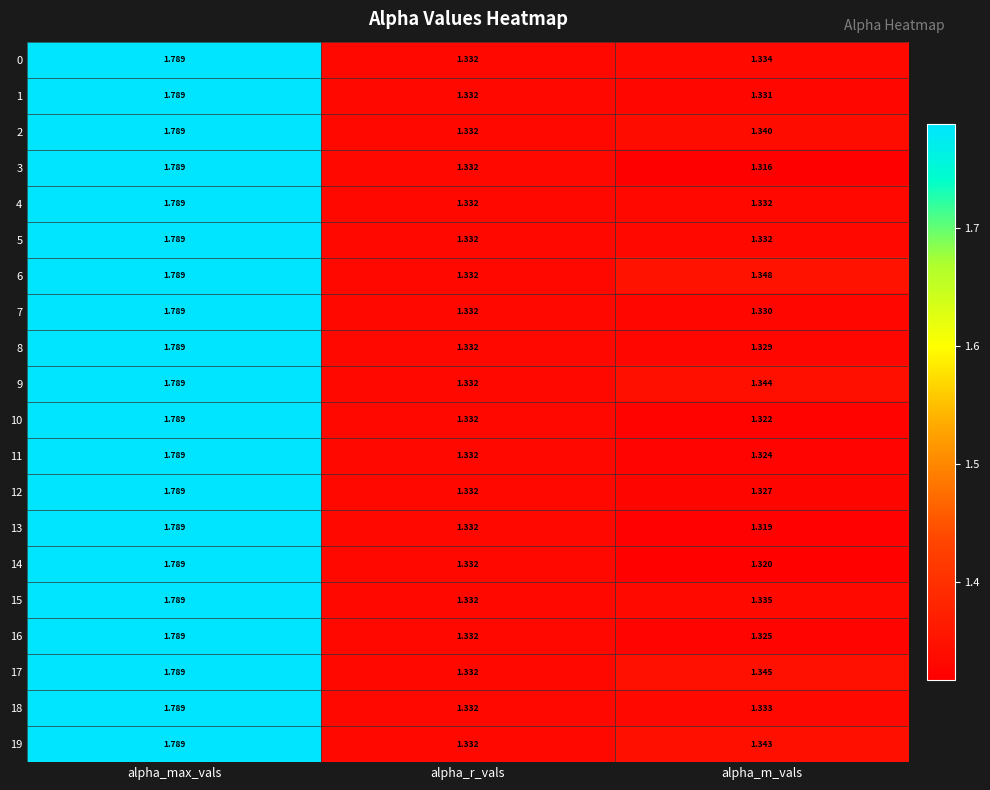

Where is 9 nearest to the value 1?

alpha_r_vals